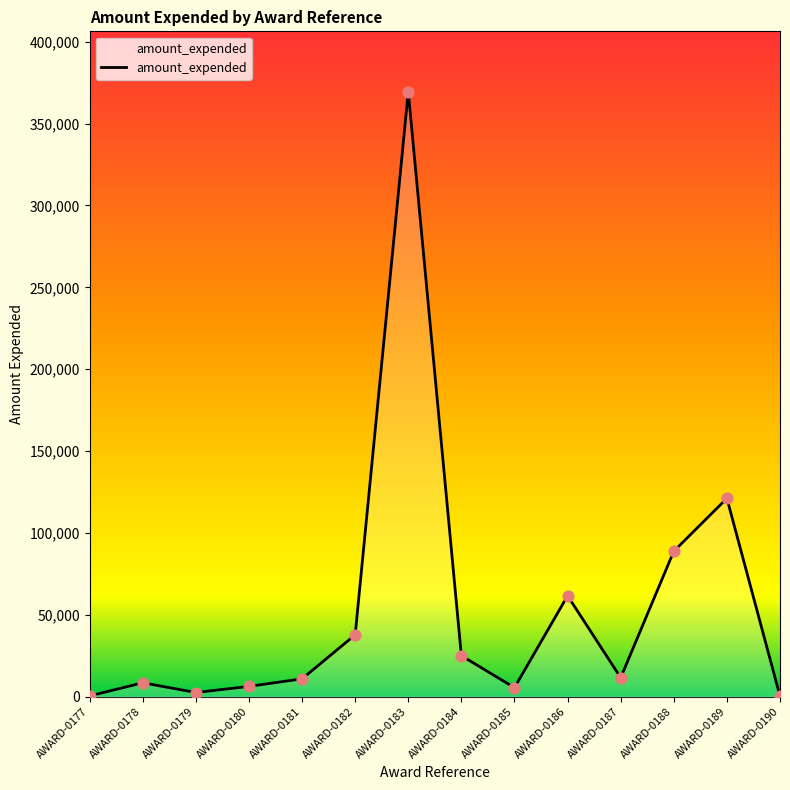

What is the change in value from AWARD-0180 to AWARD-0188?

+82560